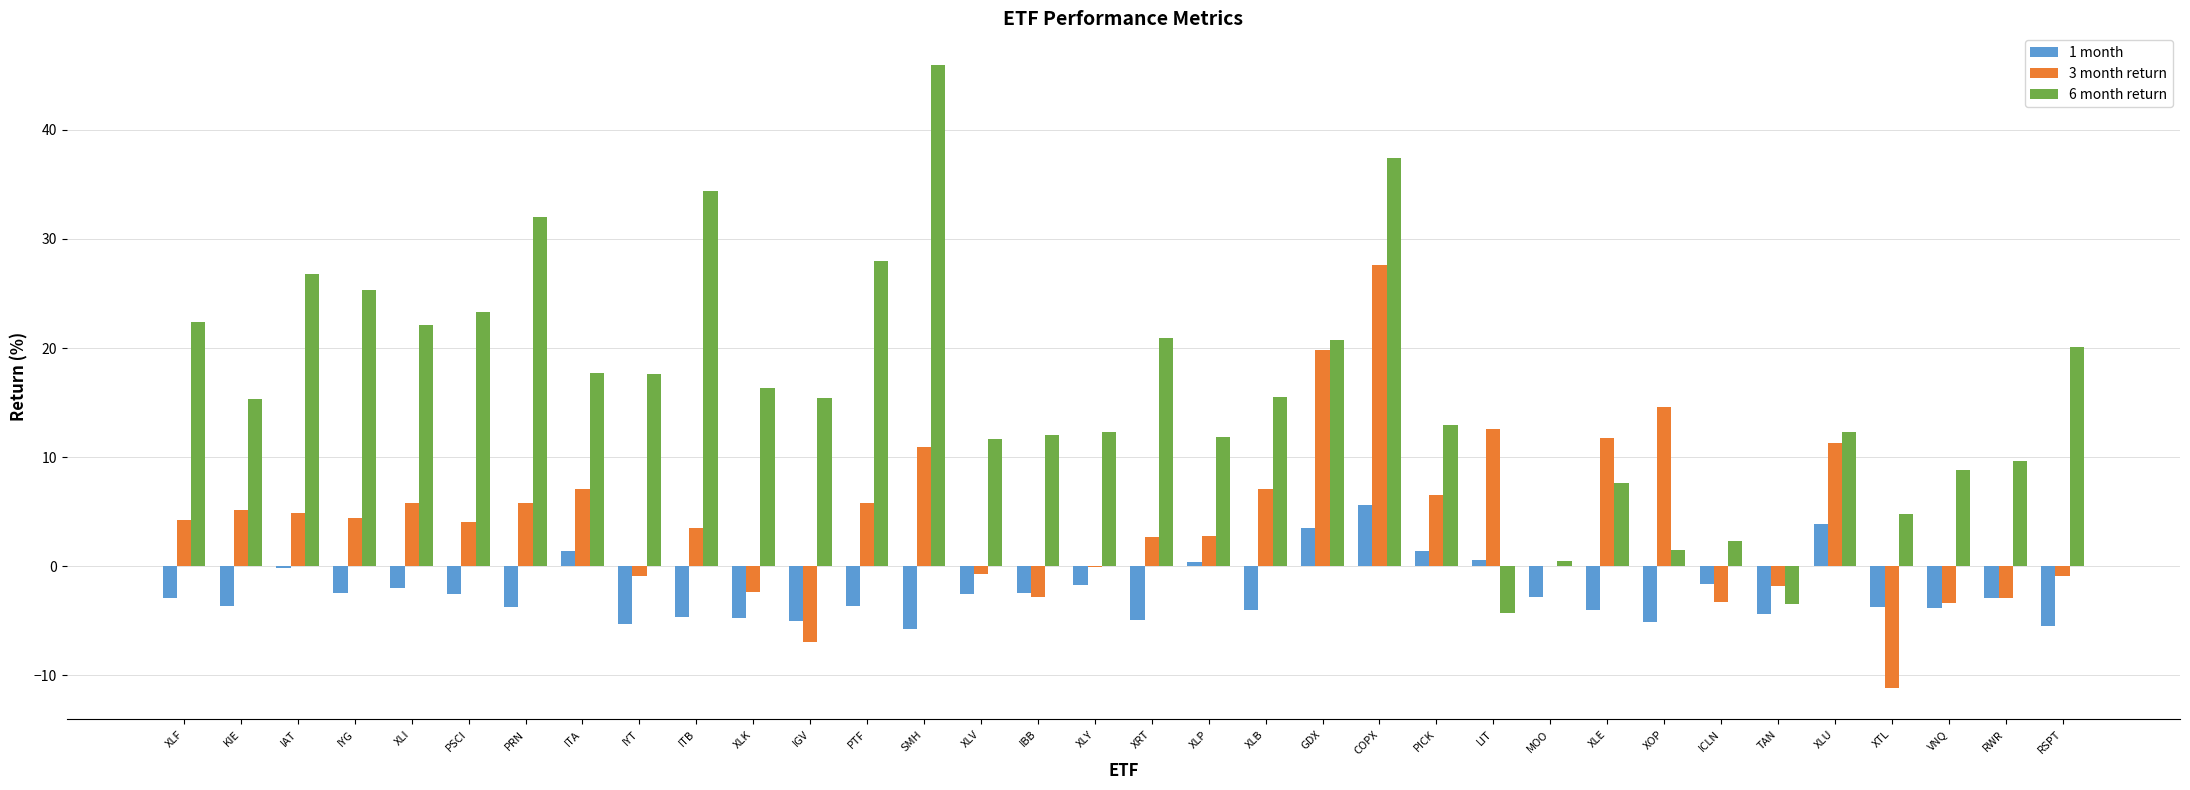

How many categories are shown in the chart?

34